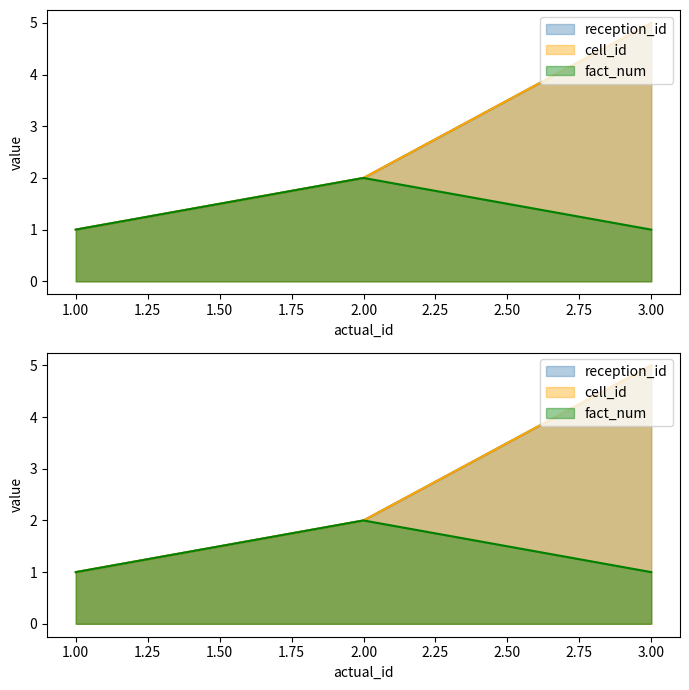

What is the value of the fact_num point at the 1st from the left?

1